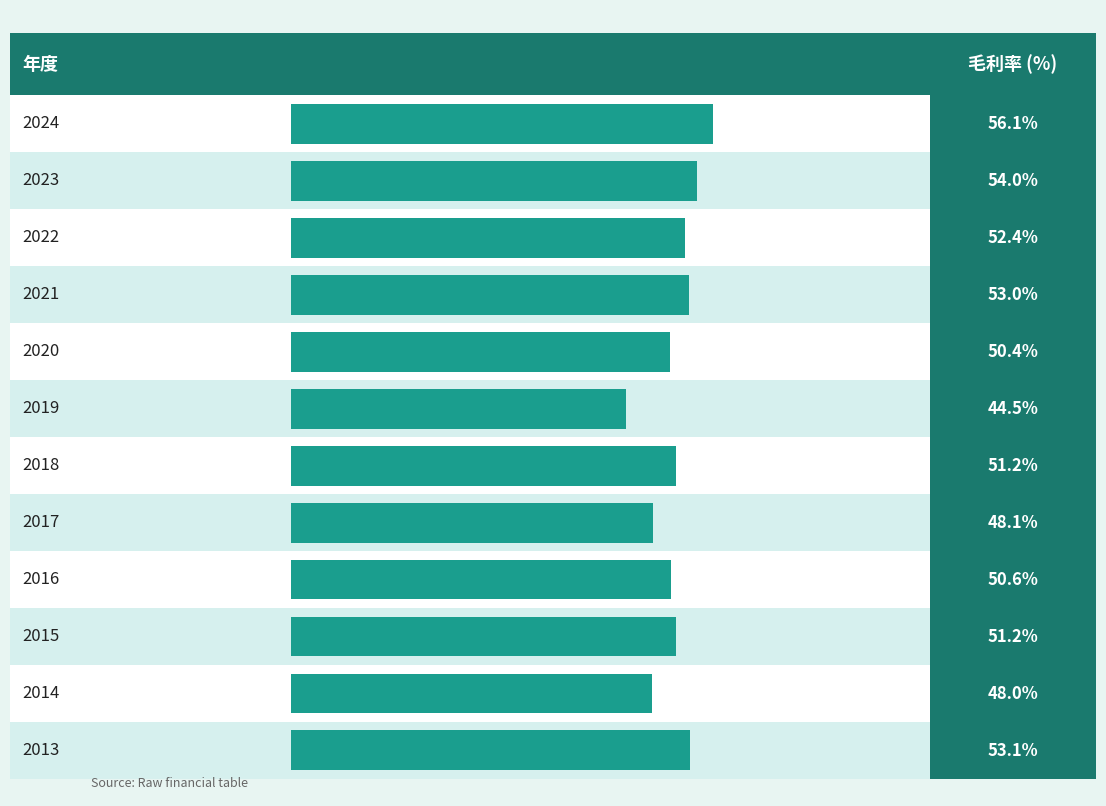

True or false: the data shows 66.6 at 2015.

False